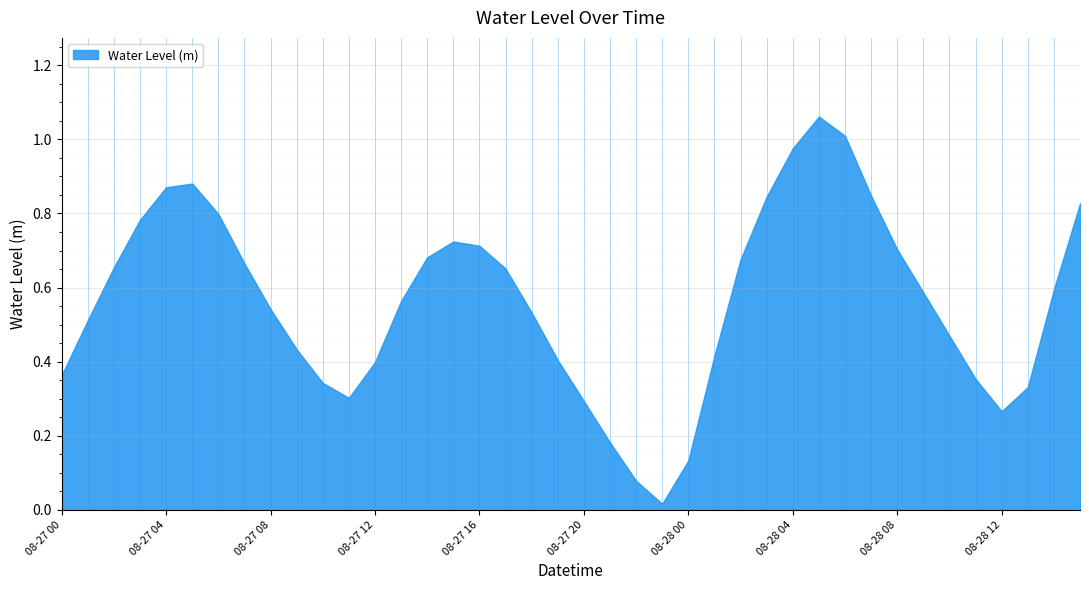

Is it true that the value at 08-28 13 is 0.5?

False